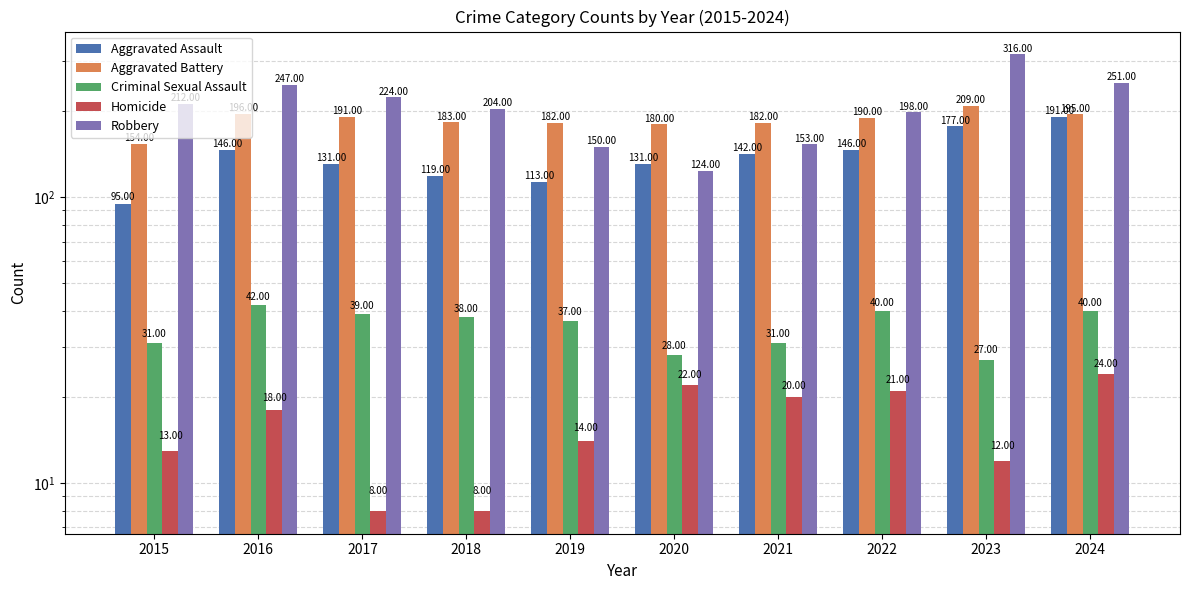

What are all the series names shown in the legend?

Aggravated Assault, Aggravated Battery, Criminal Sexual Assault, Homicide, Robbery